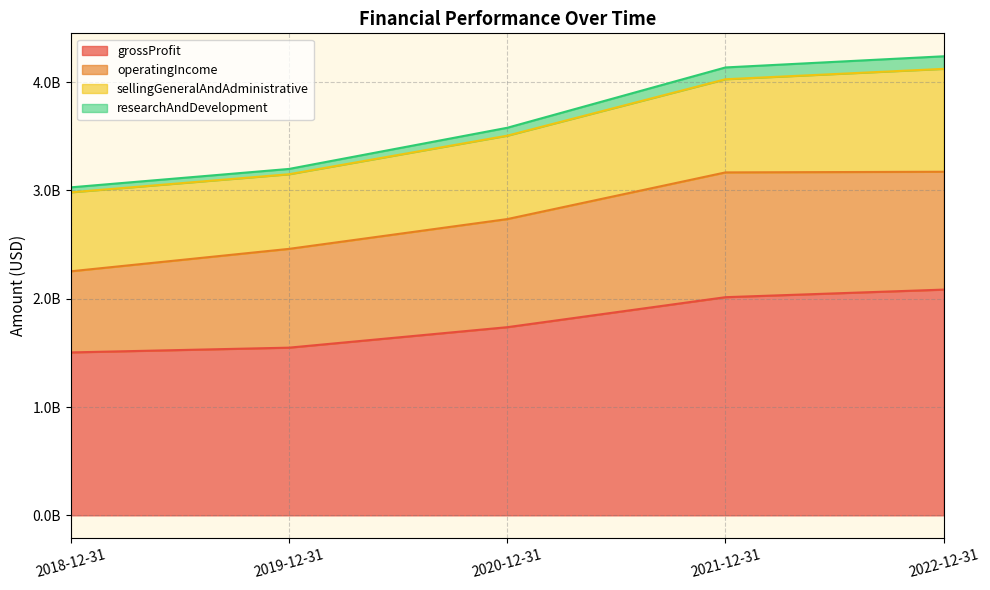

What is the value of the grossProfit point at the 1st from the left?

1504000000